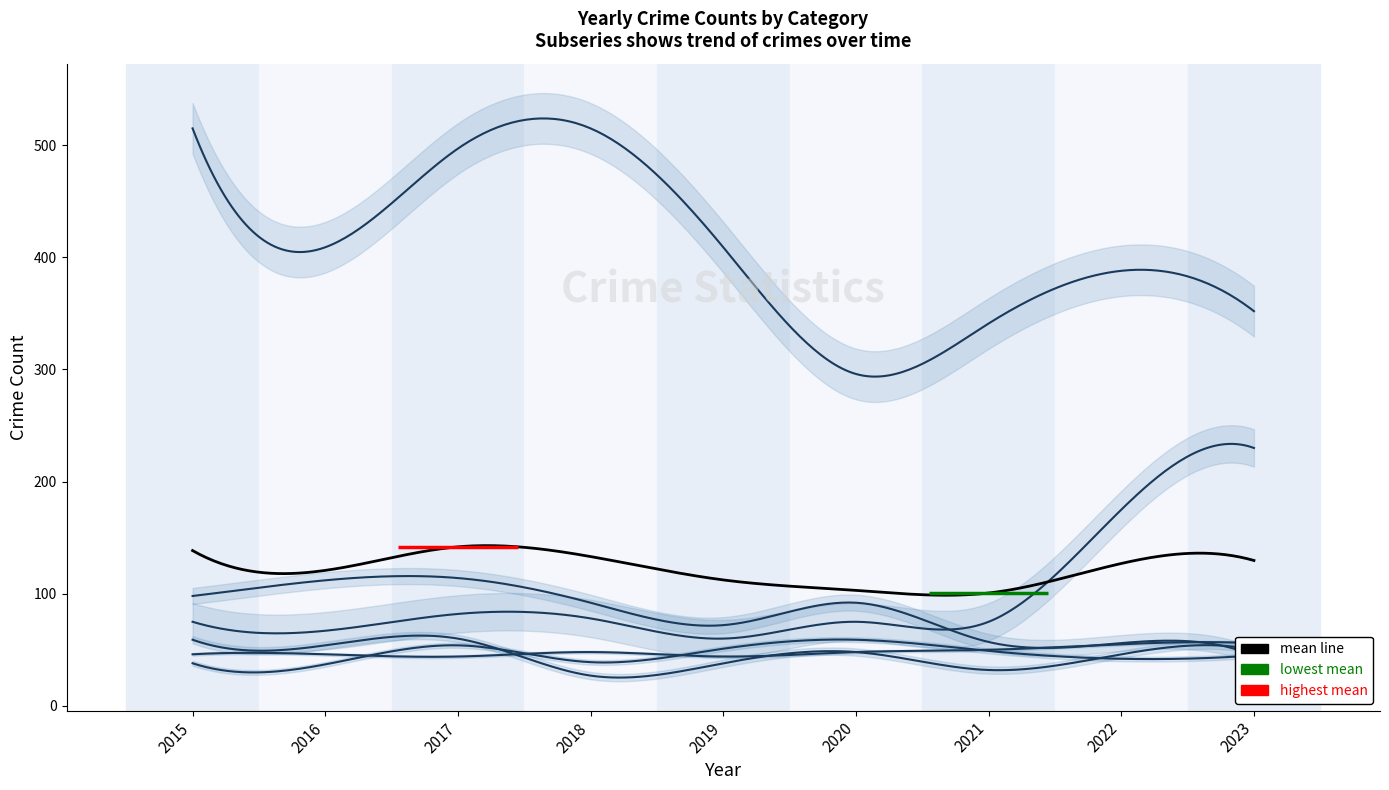

Which category has the highest value across all series?

2015